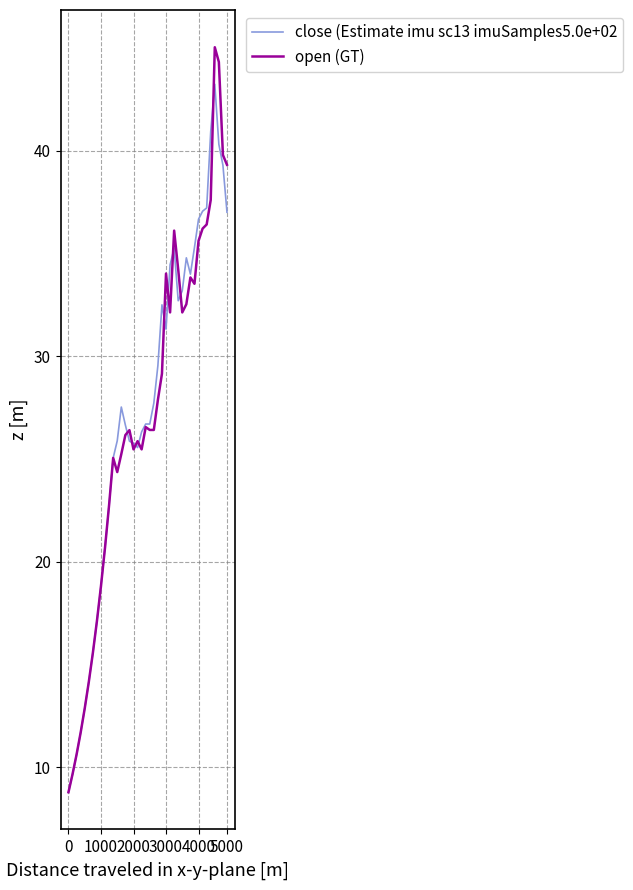

What is the greatest value displayed?

45.0